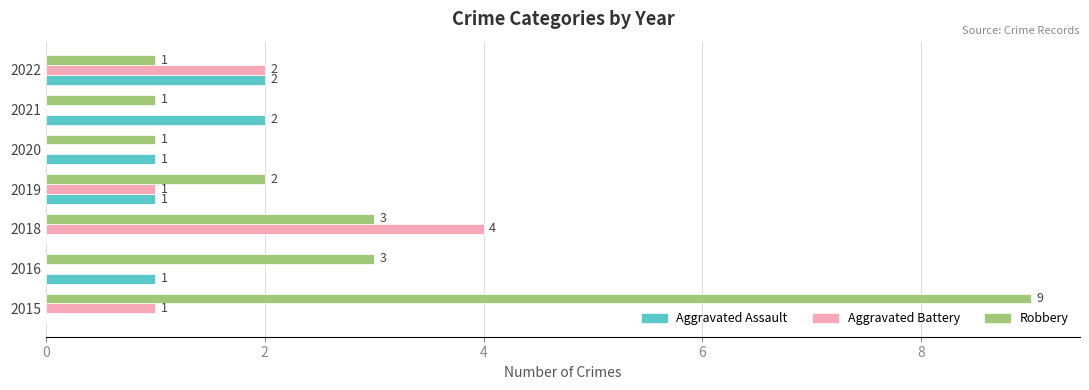

Which series has the largest total across all categories?

Robbery